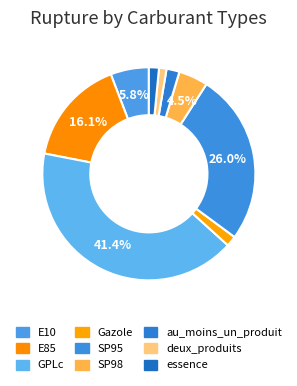

To the nearest percent, what is the combined percentage of Gazole and SP98?

6%